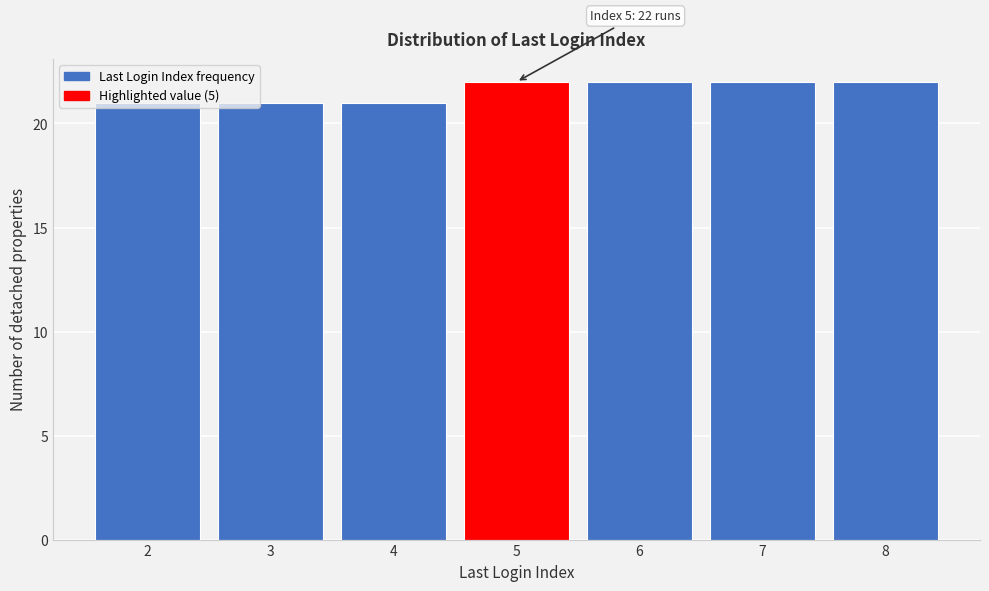

What is the value of the 3rd bar from the left?

21